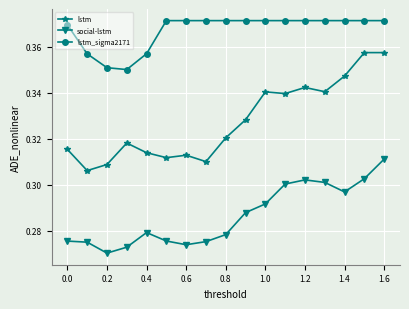

Which series has the largest total across all categories?

lstm_sigma2171